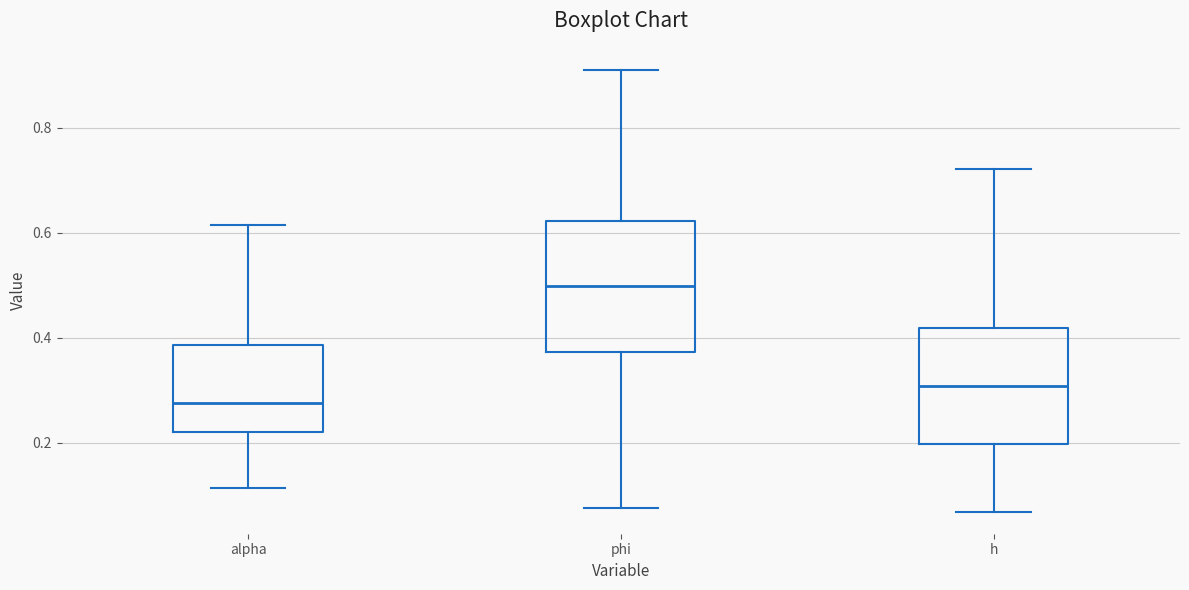

Reading left to right, transcribe this box plot: for each box, give where its median line is, the range the box spans, and where its two whiskers end, as read against the y-axis. The values are not printed on the chart, so give them approximately, as read against the axis.

alpha: median 0.28, box 0.22 to 0.38, whiskers 0.12 to 0.62
phi: median 0.50, box 0.38 to 0.62, whiskers 0.08 to 0.90
h: median 0.30, box 0.20 to 0.42, whiskers 0.06 to 0.72